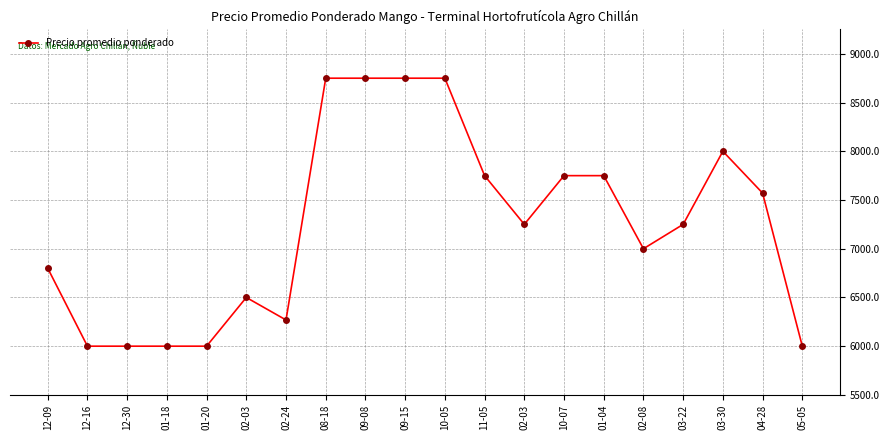

Is it true that the value at 05-05 is 6000?

True